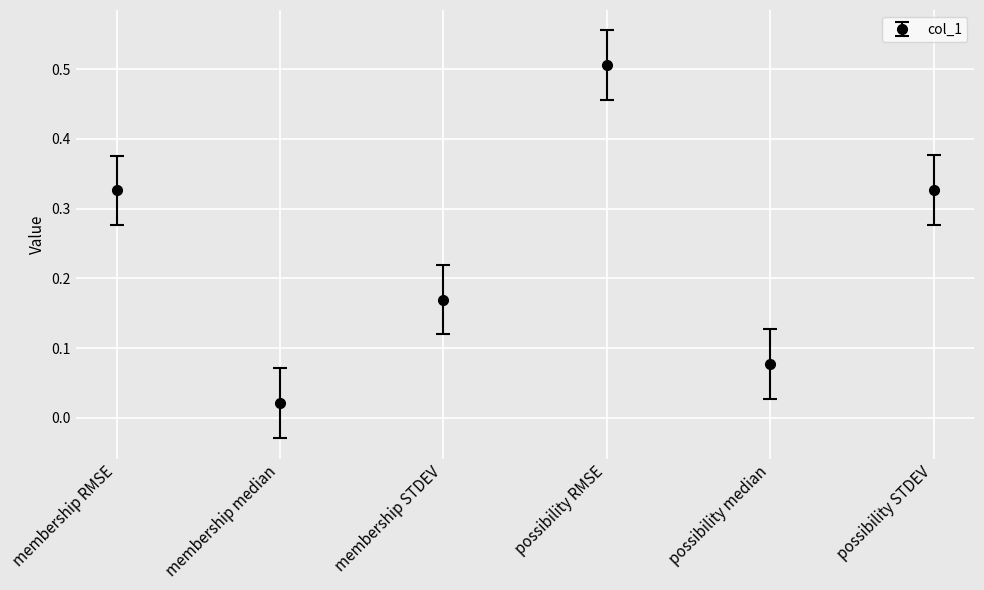

What is the sum of all values?

1.4